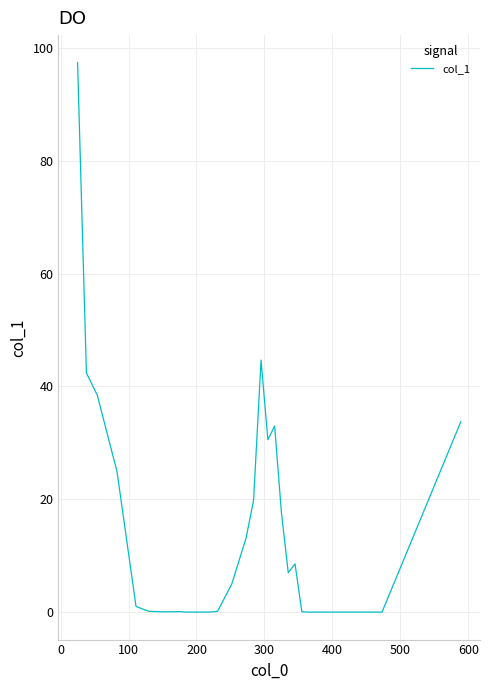

What is the difference between the maximum and minimum values?

97.4